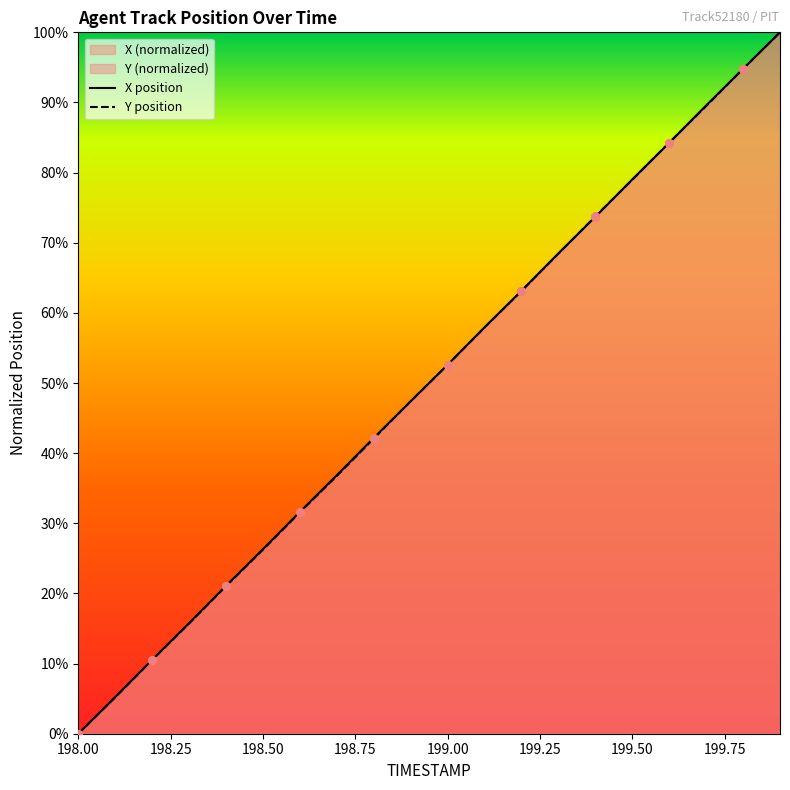

Which series contains the highest Y value?

X